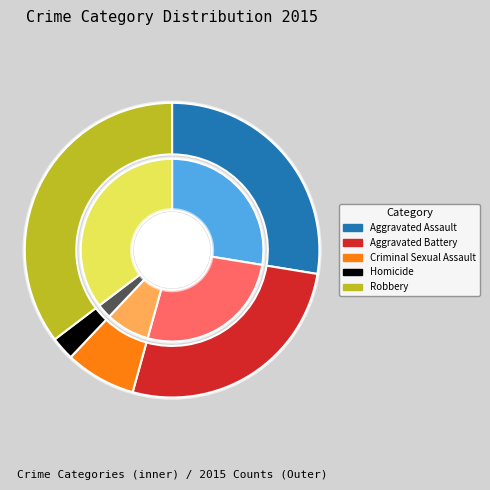

Between Homicide and Robbery, which is larger?

Robbery